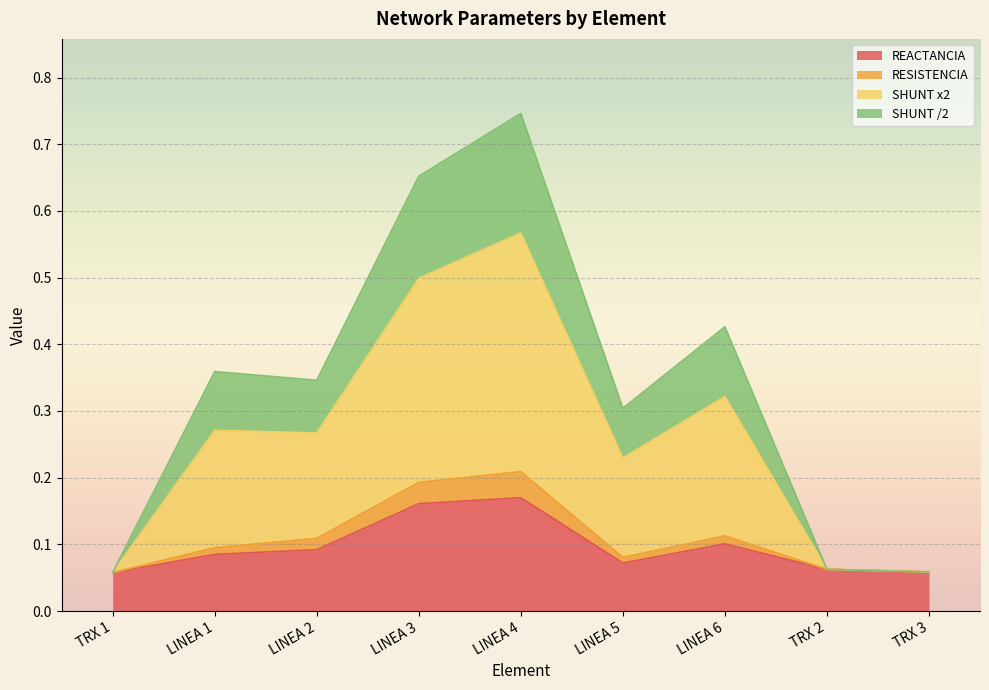

What is the average value of the REACTANCIA series?

0.1